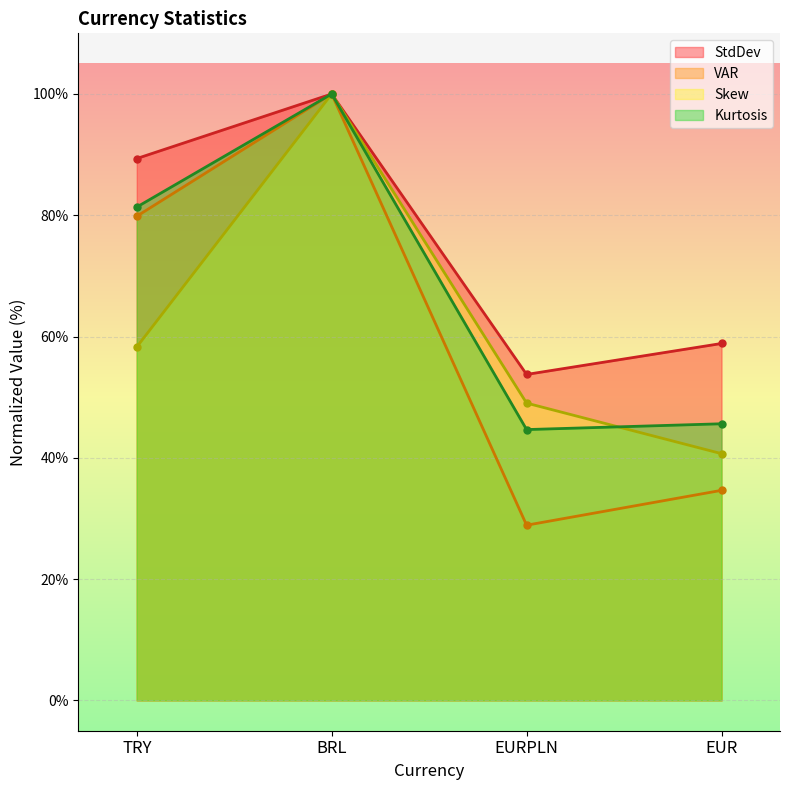

Where does the Kurtosis series first go above 81?

TRY